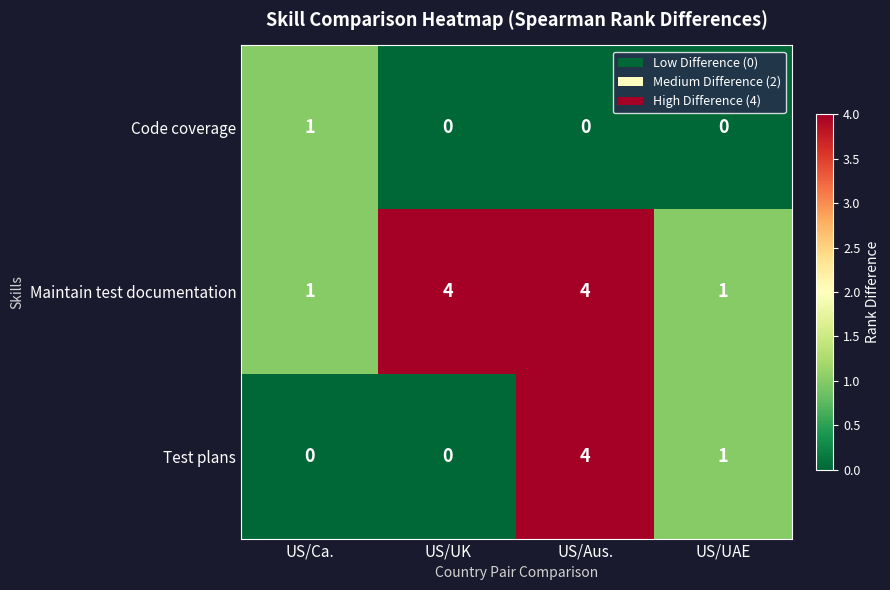

What is the sum of all Maintain test documentation values?

10